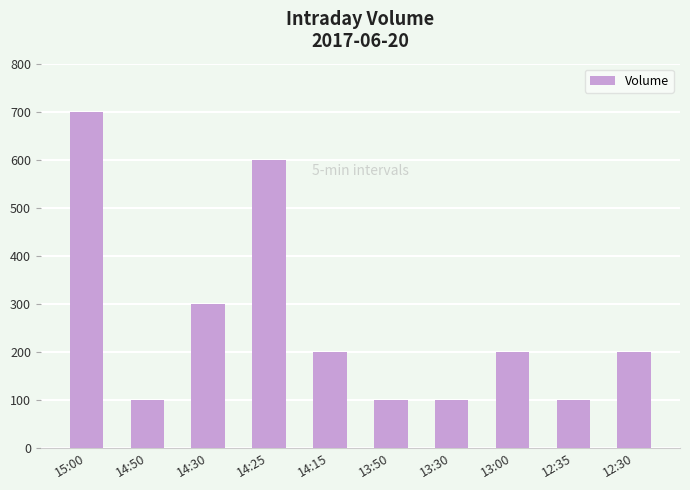

Reading right to left, transcribe all the data shown in this chart.

200	100	200	100	100	200	600	300	100	700